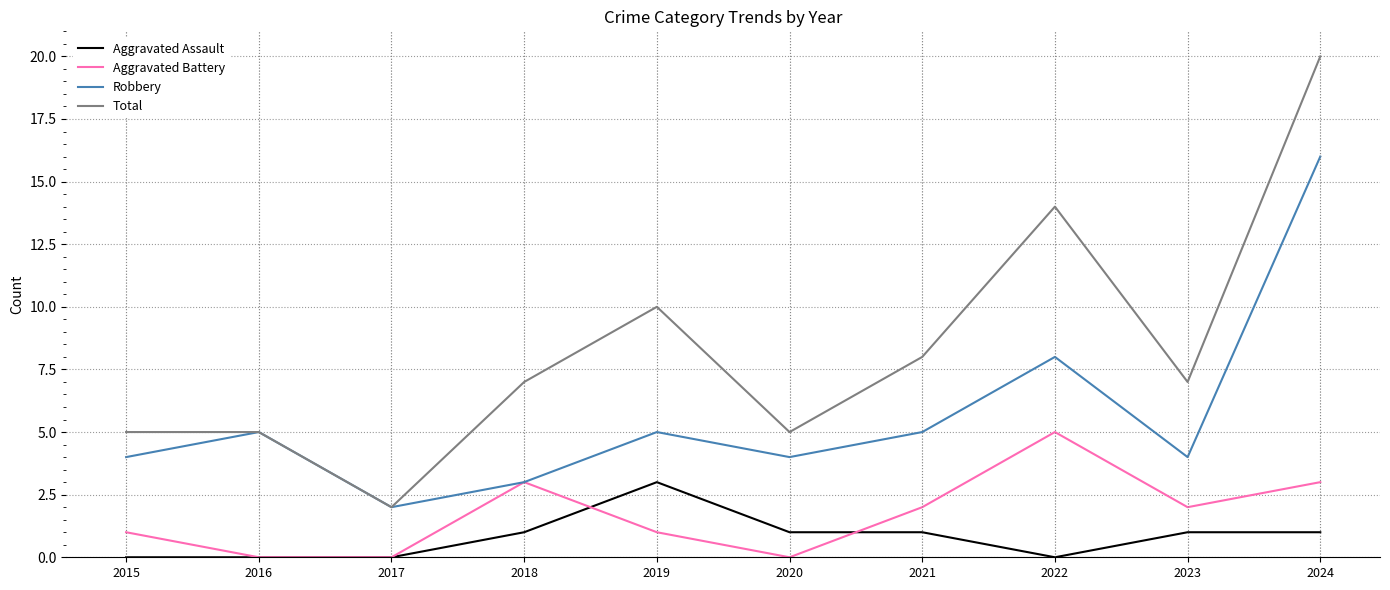

True or false: Aggravated Assault and Robbery cross at least once.

False